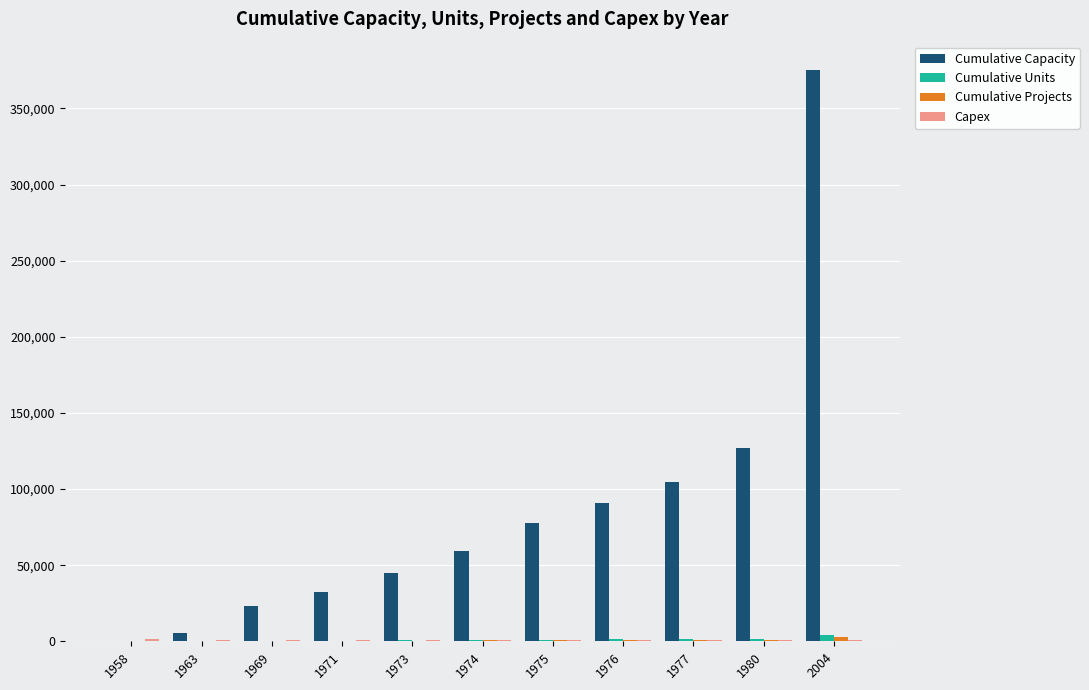

What is the sum of all Cumulative Capacity values?

940899